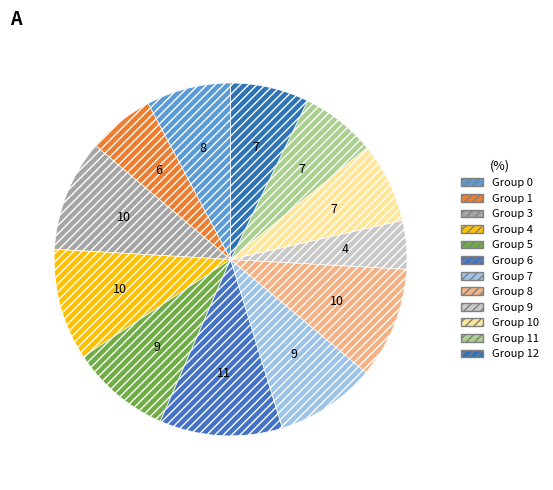

Count the number of slices in the pie.

12